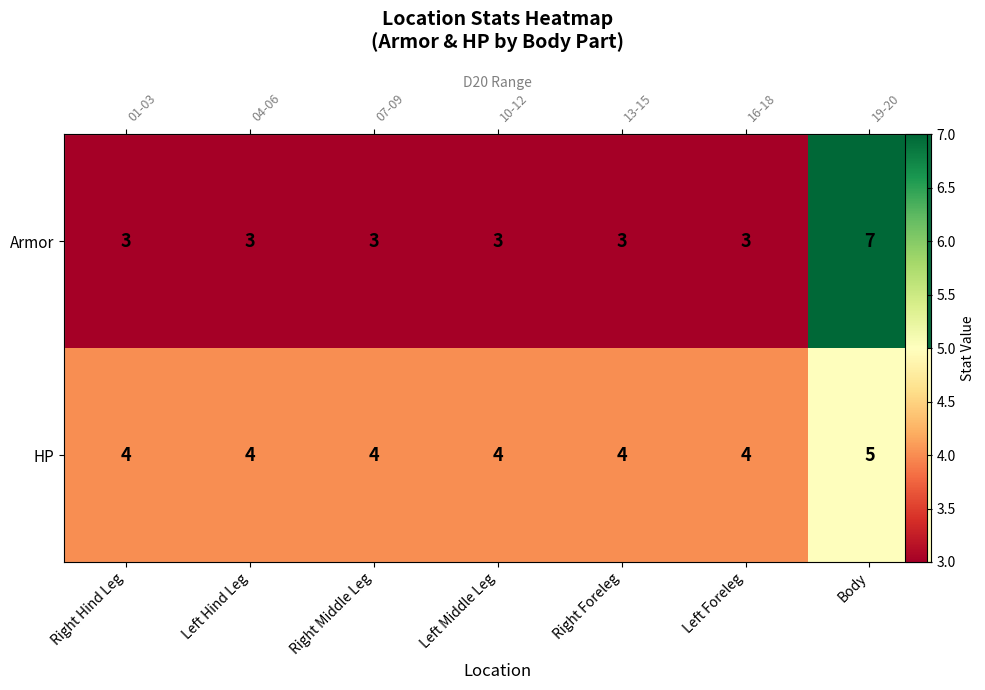

What is the average value of the HP series?

4